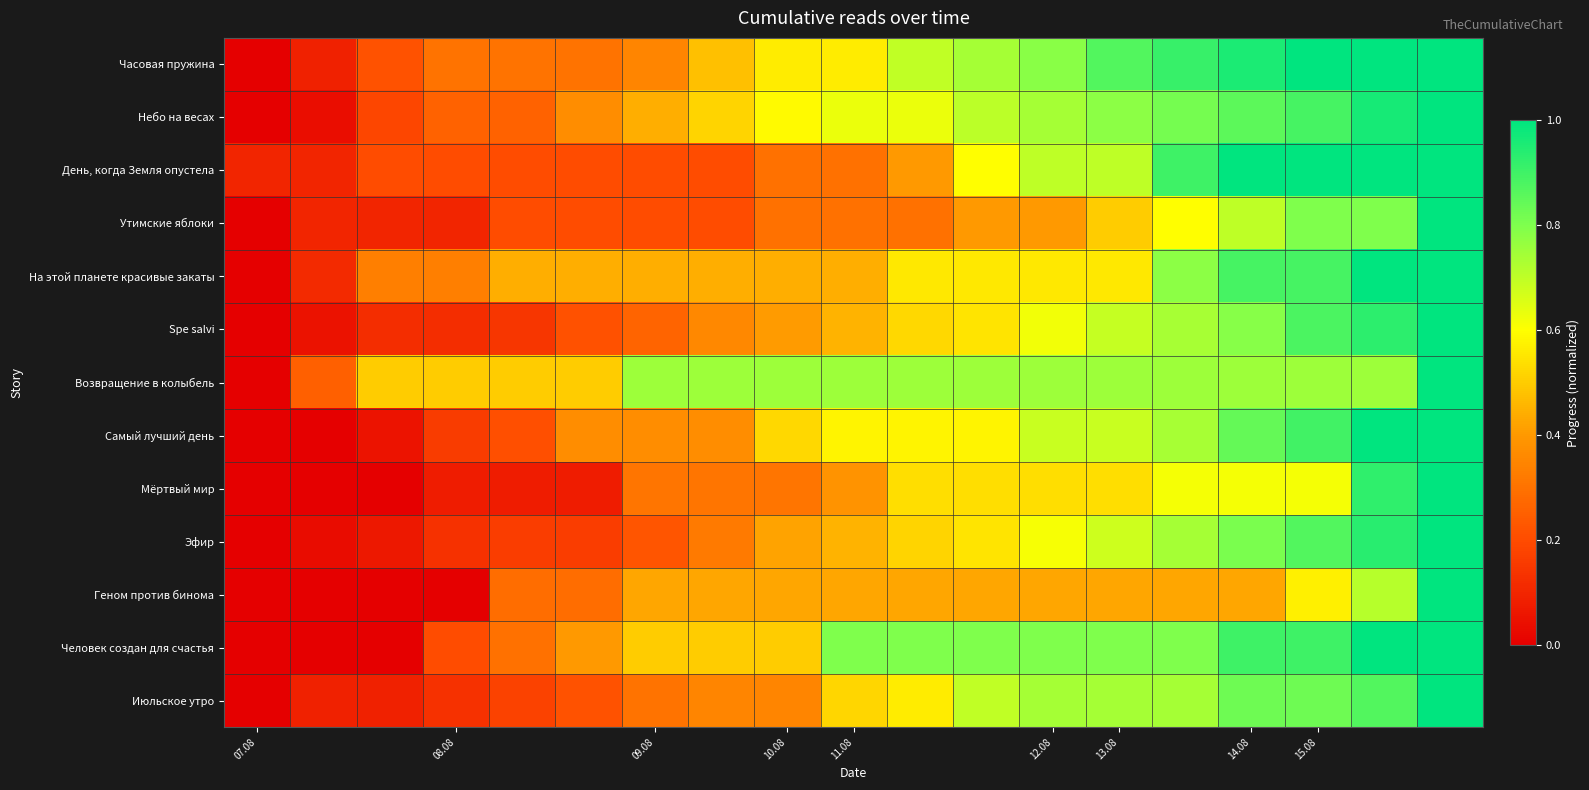

How many distinct data groups are displayed?

13